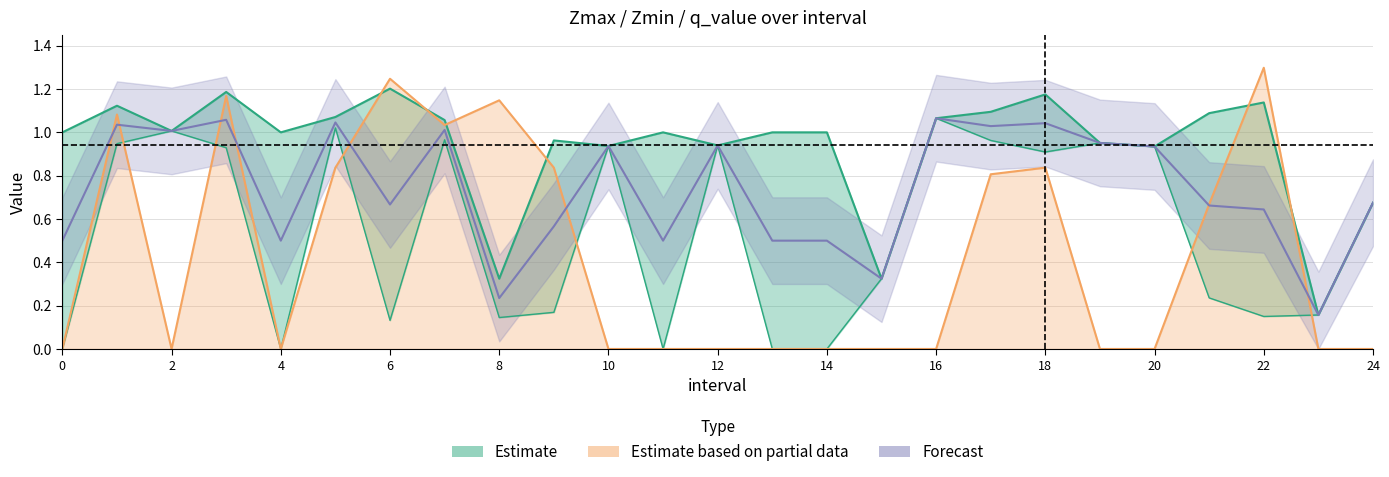

How many times do Zmin and q_value cross each other?

6